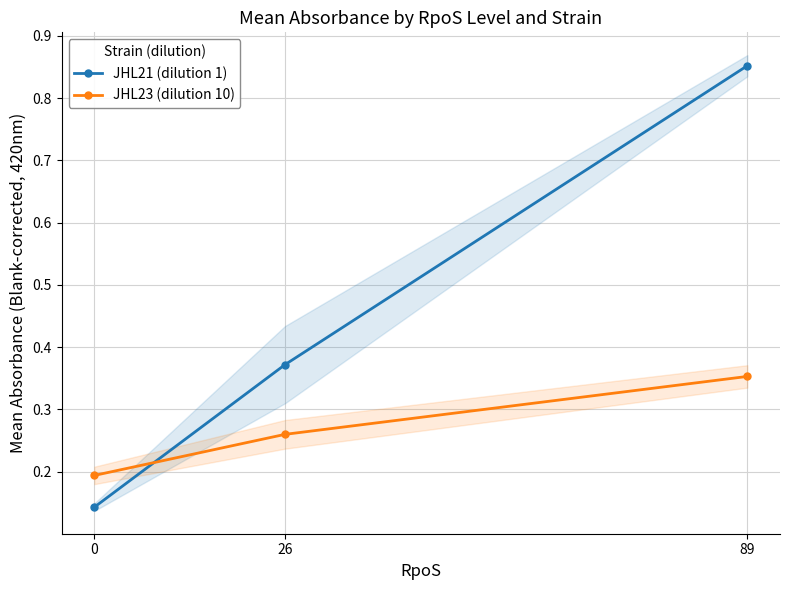

List the series in order of their overall mean, lowest first.

JHL23 (dilution 10), JHL21 (dilution 1)